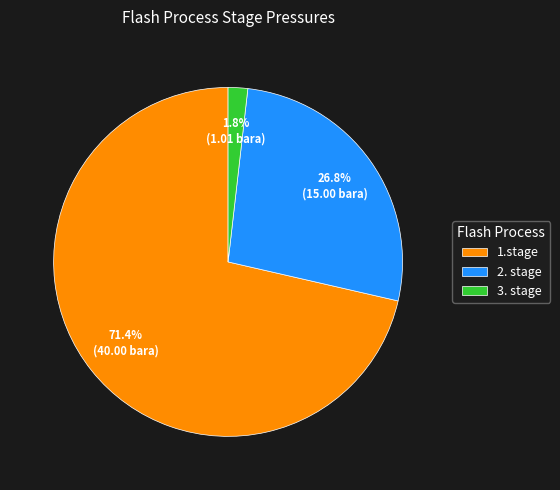

What is the largest slice in the pie chart?

1.stage